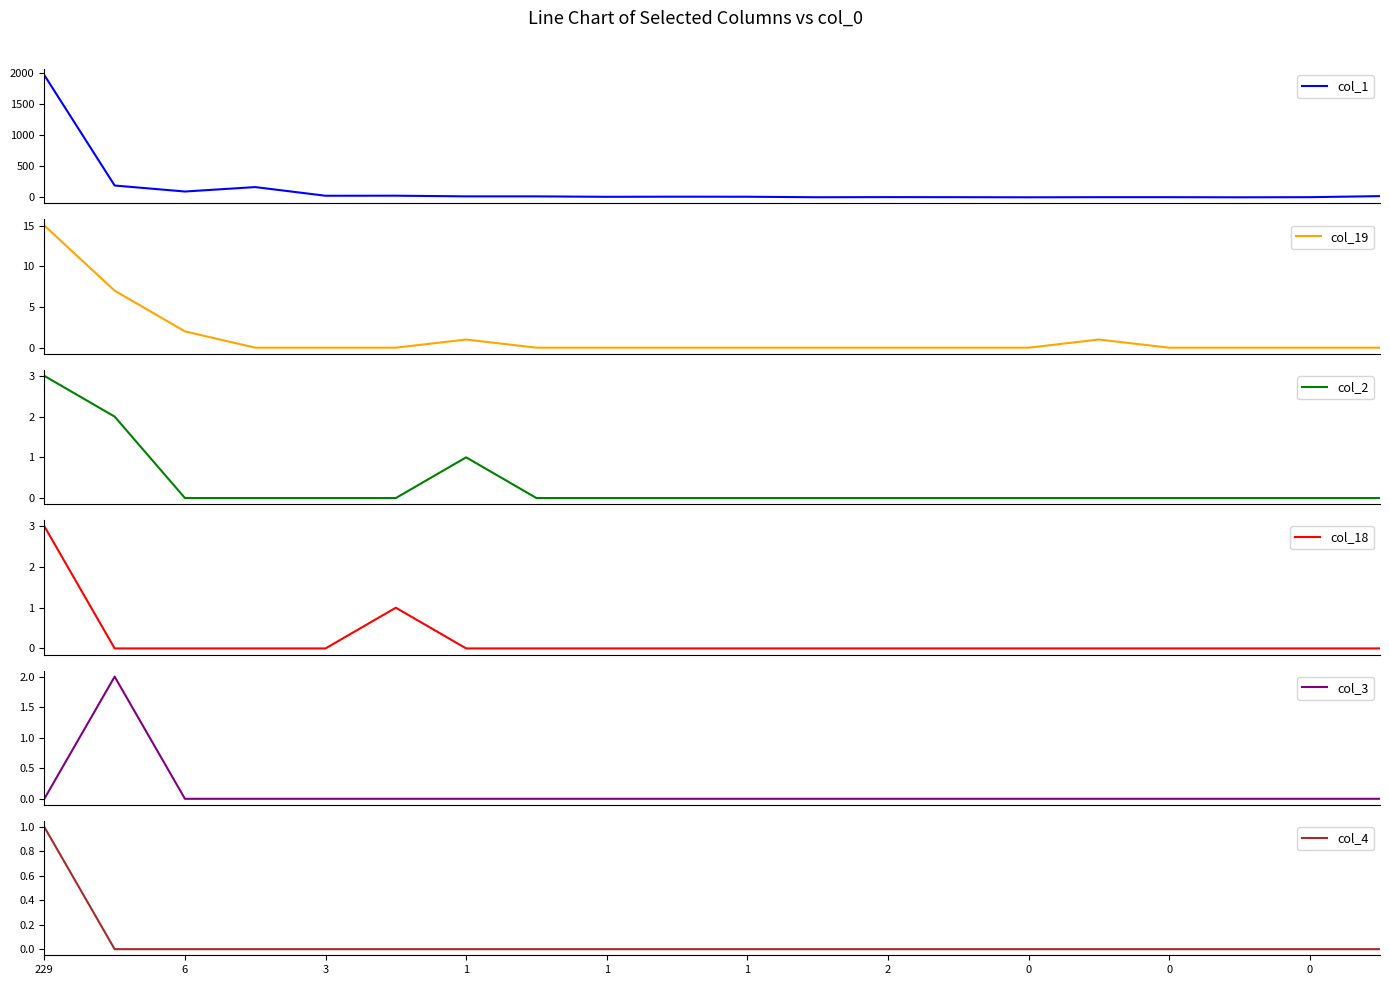

How many lines are shown in the chart?

6